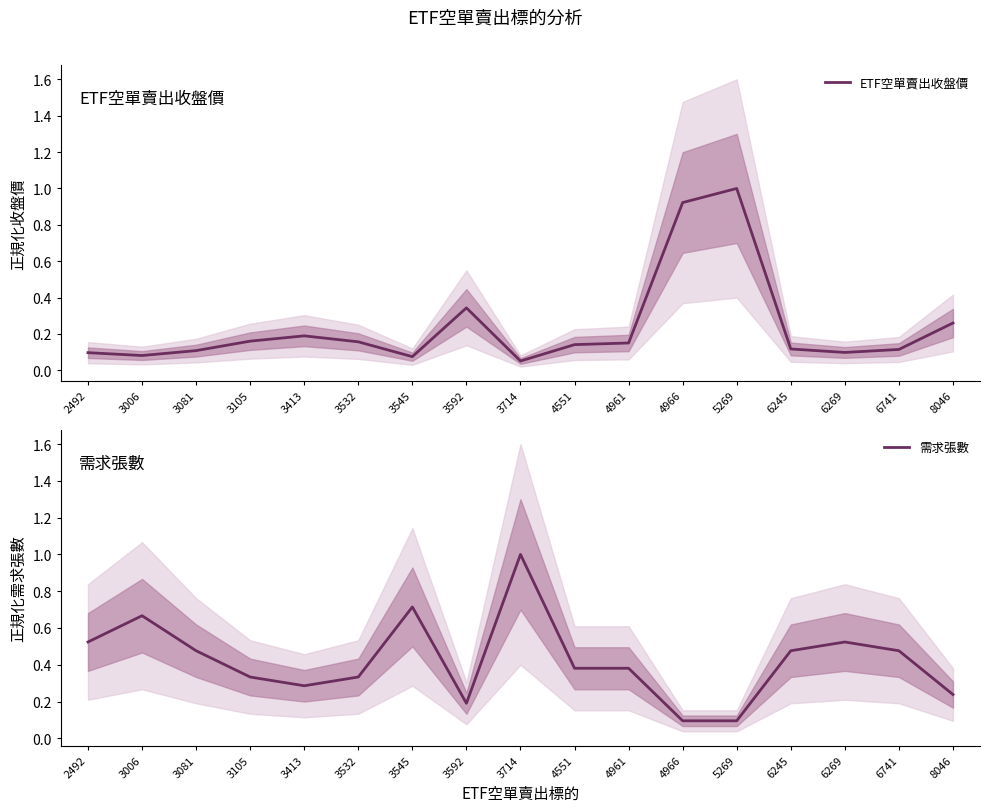

What is the difference between the highest and lowest values at 3105?

0.2